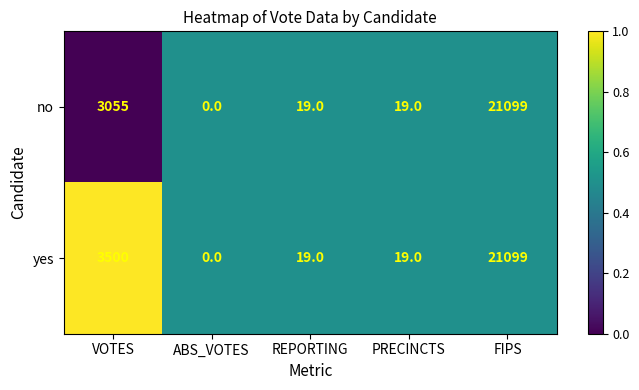

Which series changed the most between VOTES and REPORTING?

yes